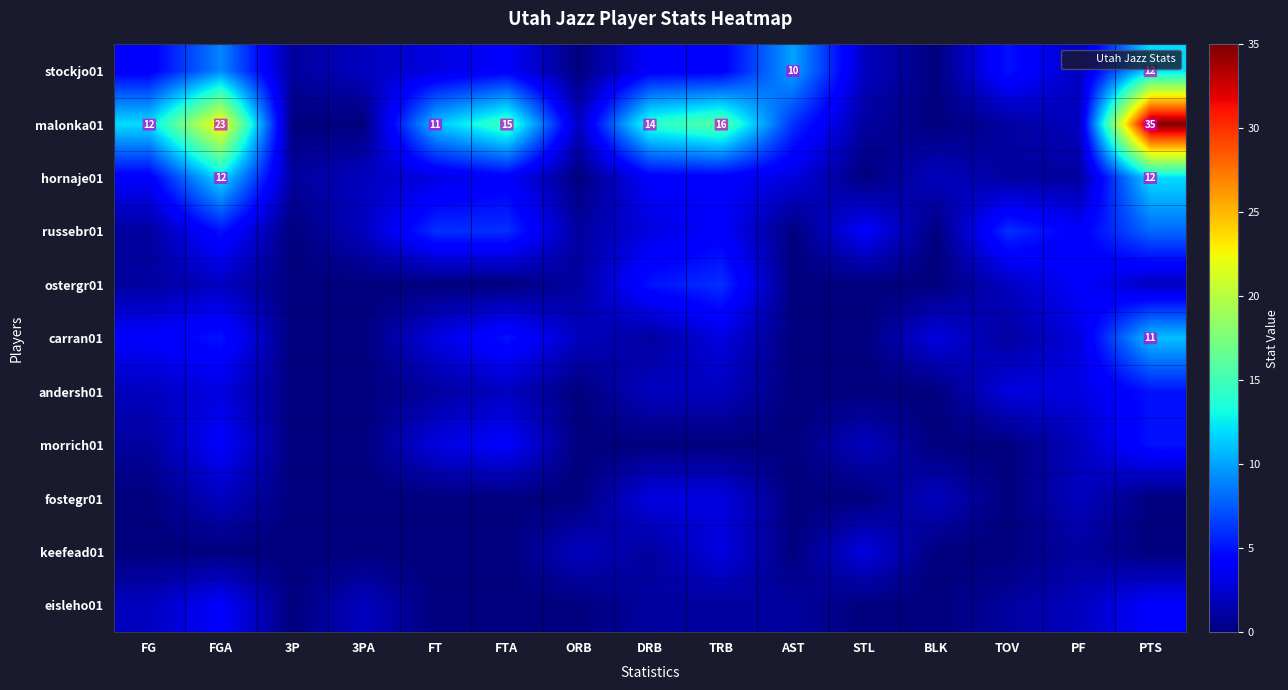

At which category is the sum across all series the highest?

PTS